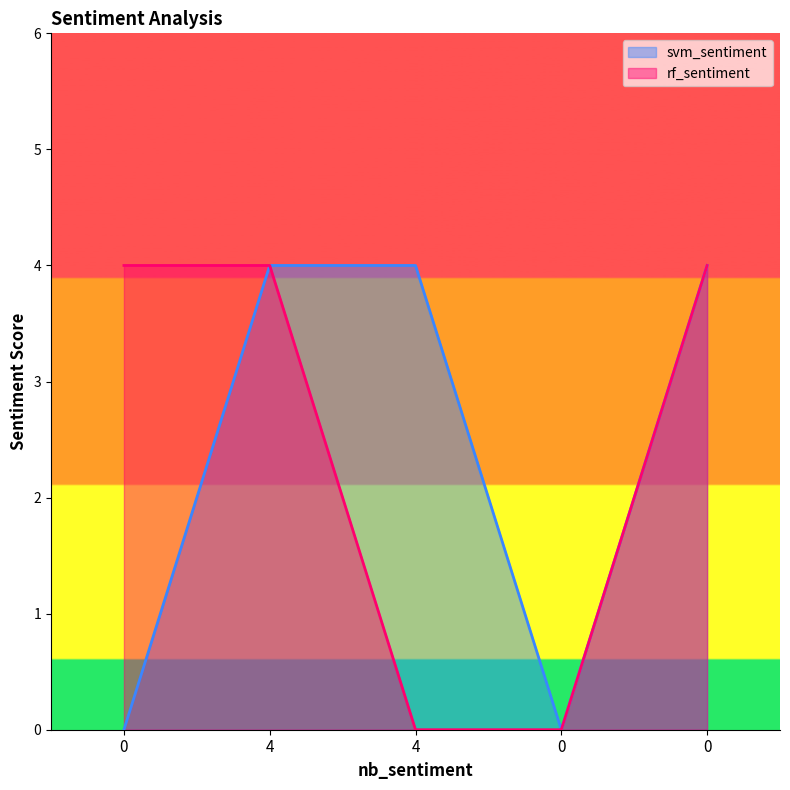

True or false: rf_sentiment has a value of 4 at 0.

True